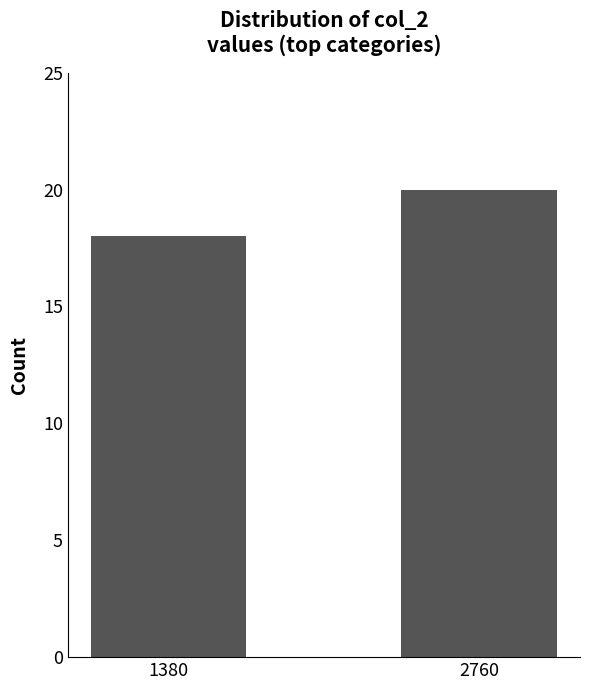

Reading right to left, transcribe all the data shown in this chart.

2760=20	1380=18